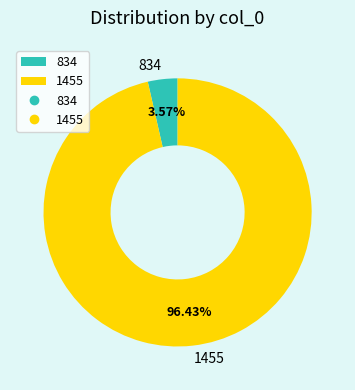

What percentage is the 1455 slice, to the nearest percent?

96%